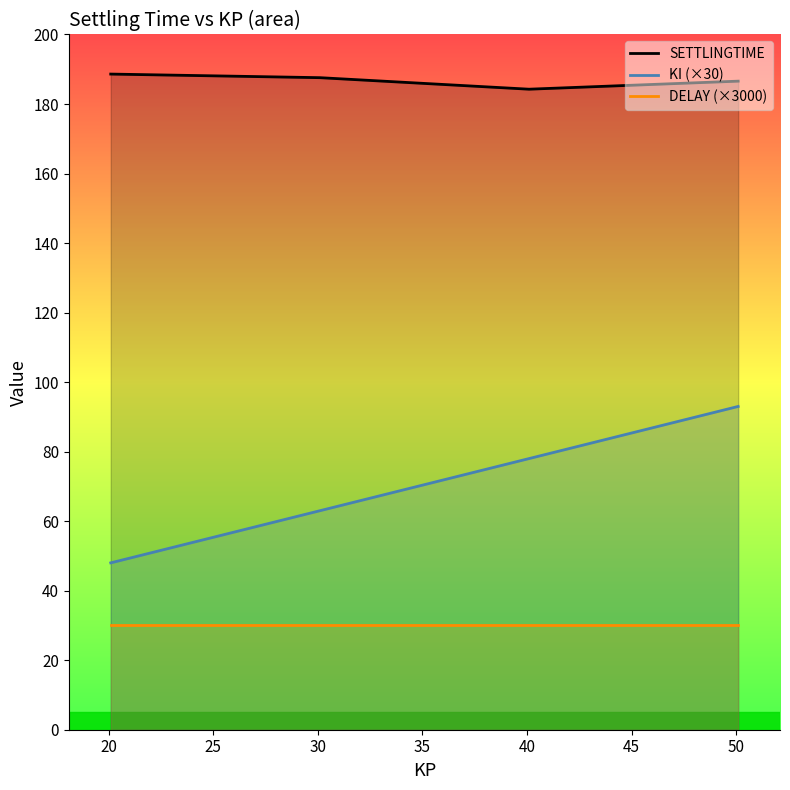

Which series has the largest total across all categories?

SETTLINGTIME